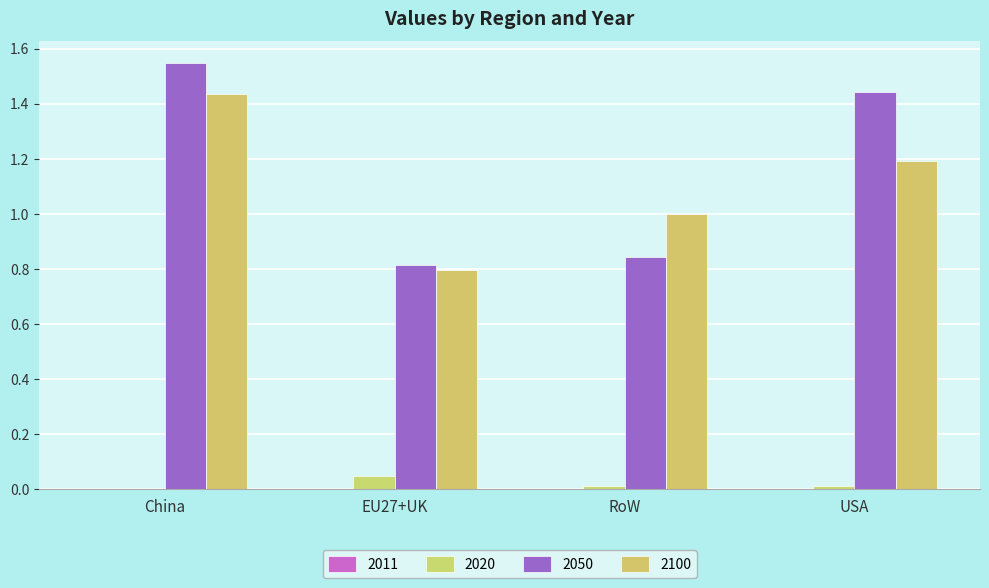

Which label corresponds to the largest value in the chart?

China